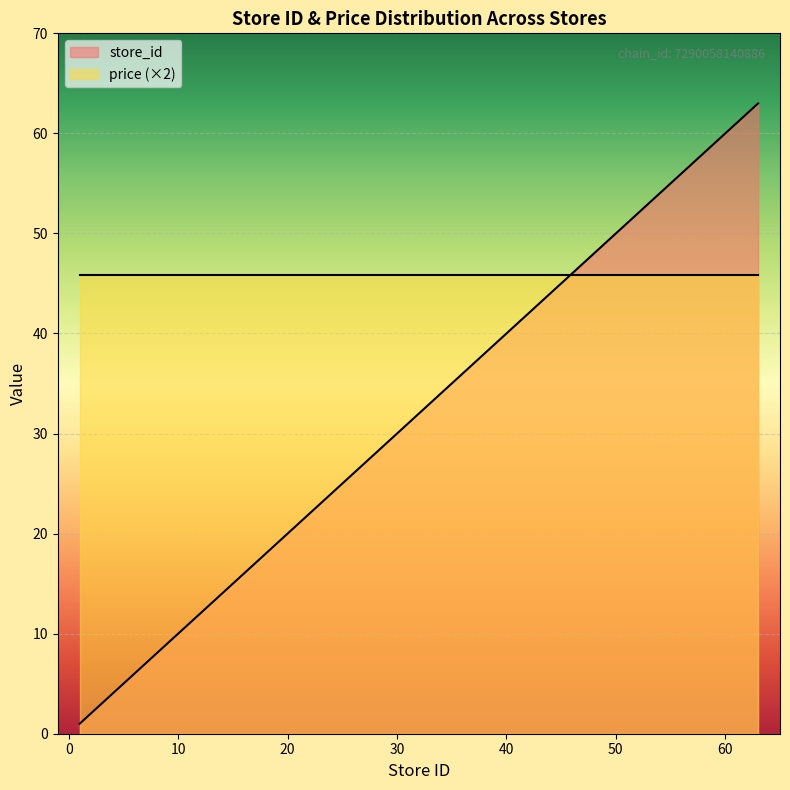

What is the difference between the maximum and minimum values?

62